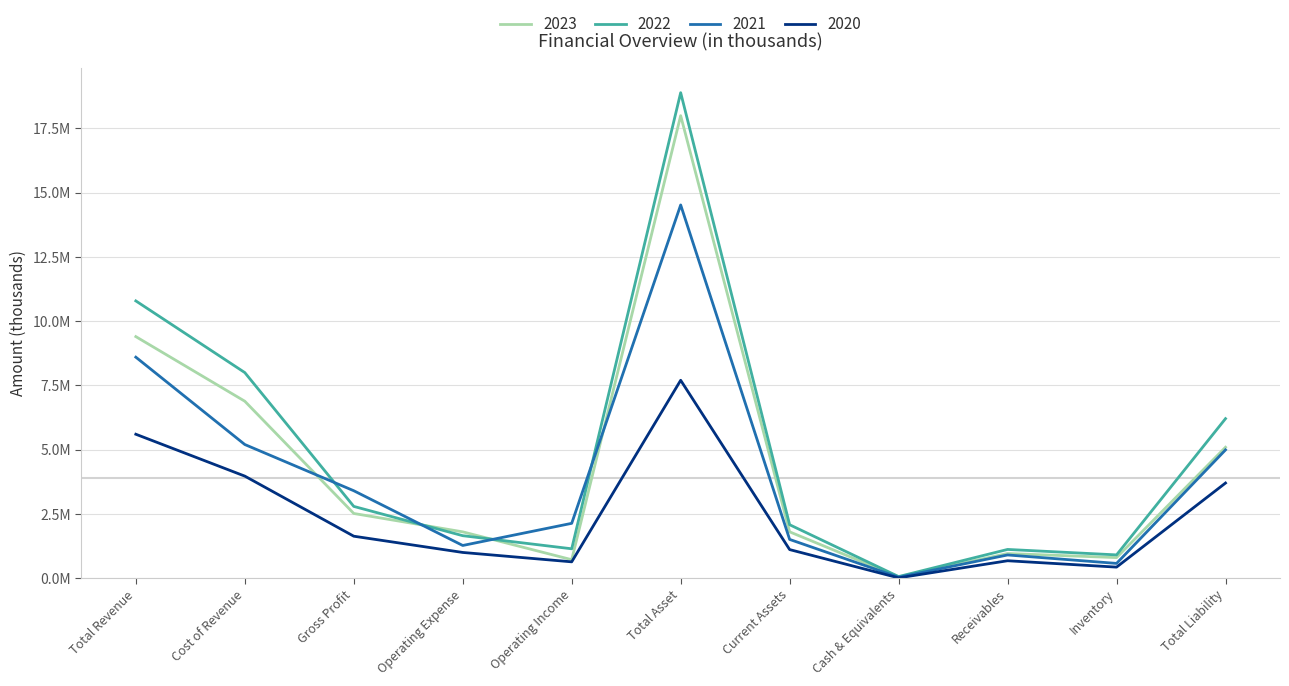

Reading left to right, extract all data points from this chart.

2023: Total Revenue=9399000	Cost of Revenue=6884000	Gross Profit=2515000	Operating Expense=1799500	Operating Income=715500	Total Asset=17999750	Current Assets=1799550	Cash & Equivalents=46799	Receivables=955237	Inventory=797514	Total Liability=5092399
2022: Total Revenue=10789000	Cost of Revenue=7999000	Gross Profit=2790000	Operating Expense=1650000	Operating Income=1140000	Total Asset=18893799	Current Assets=2076450	Cash & Equivalents=58767	Receivables=1115000	Inventory=902683	Total Liability=6206185
2021: Total Revenue=8599000	Cost of Revenue=5199000	Gross Profit=3400000	Operating Expense=1269000	Operating Income=2131000	Total Asset=14523999	Current Assets=1504699	Cash & Equivalents=33799	Receivables=899901	Inventory=570999	Total Liability=4989661
2020: Total Revenue=5599000	Cost of Revenue=3969000	Gross Profit=1630000	Operating Expense=997650	Operating Income=632350	Total Asset=7699650	Current Assets=1108999	Cash & Equivalents=7901	Receivables=674550	Inventory=426548	Total Liability=3699950